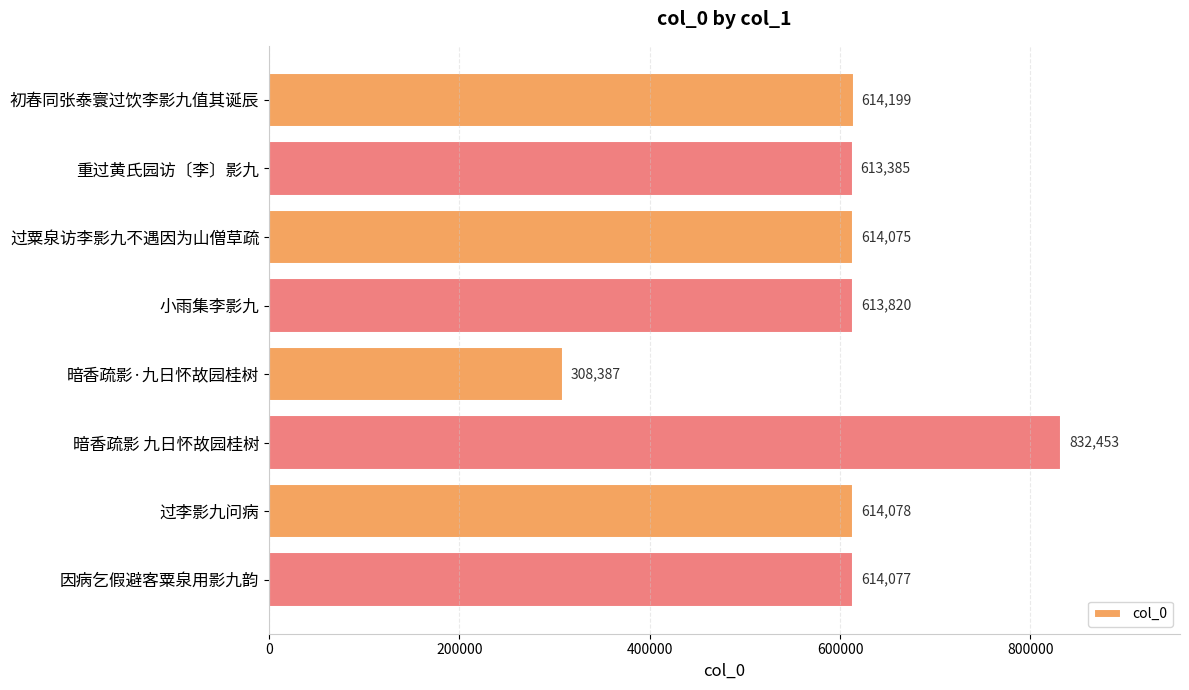

What is the difference between the maximum and minimum values?

524066